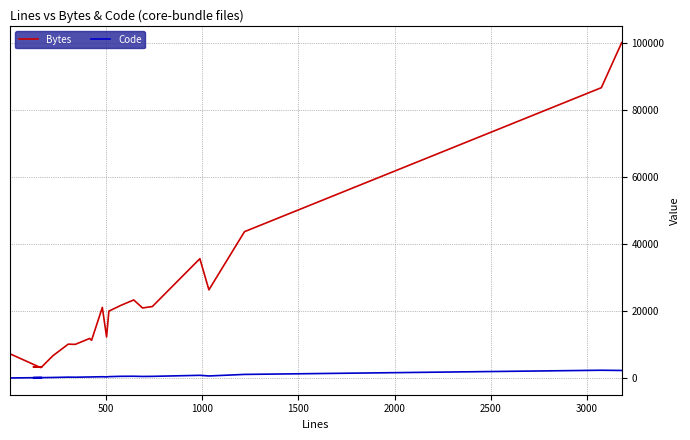

How many lines are shown in the chart?

2